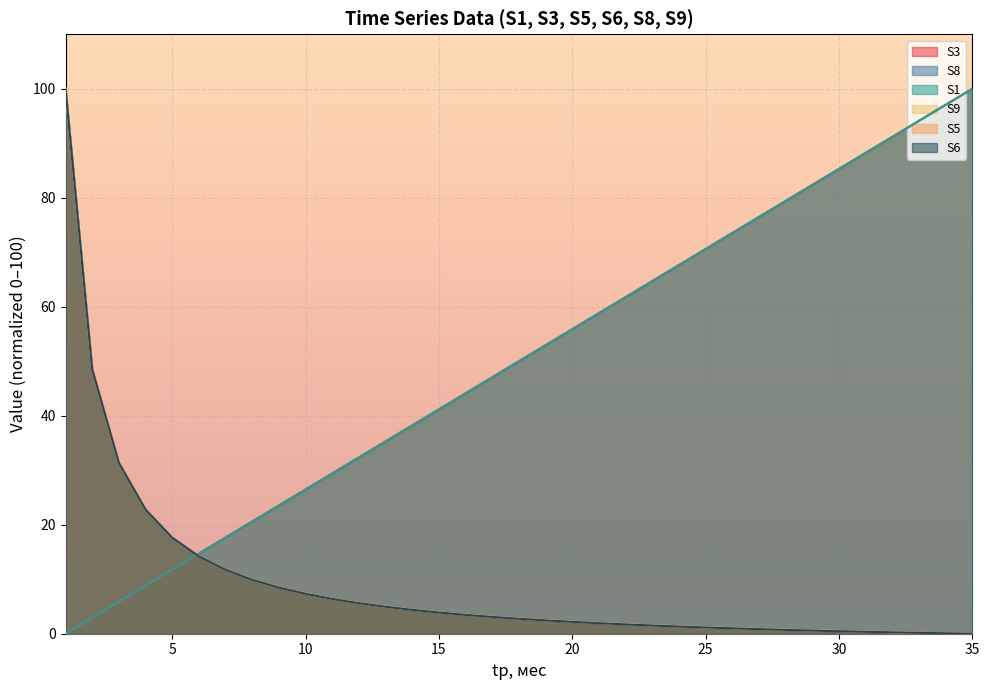

What is the spread (max minus min) of values at 22?

60.1